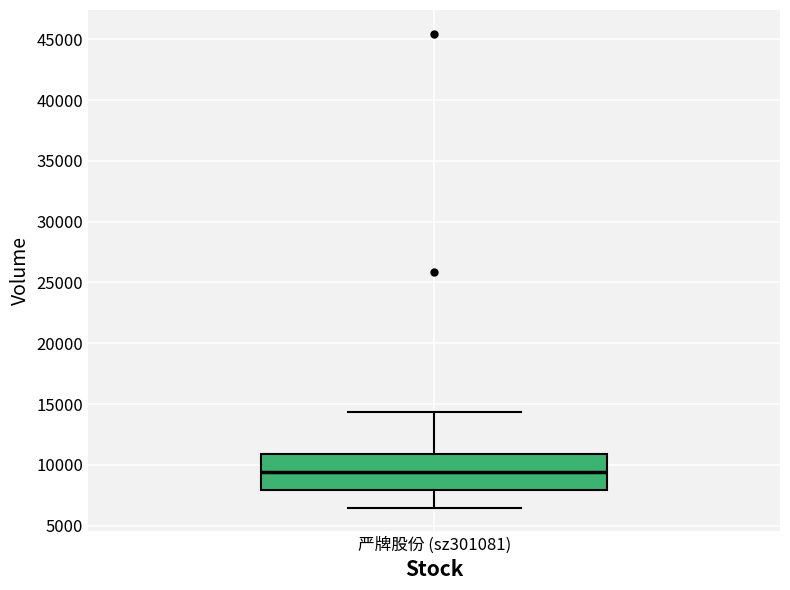

Where does the median line of the box for 严牌股份 (sz301081) sit on the y-axis? The values are not printed on the chart, so give them approximately, as read against the axis.

9500